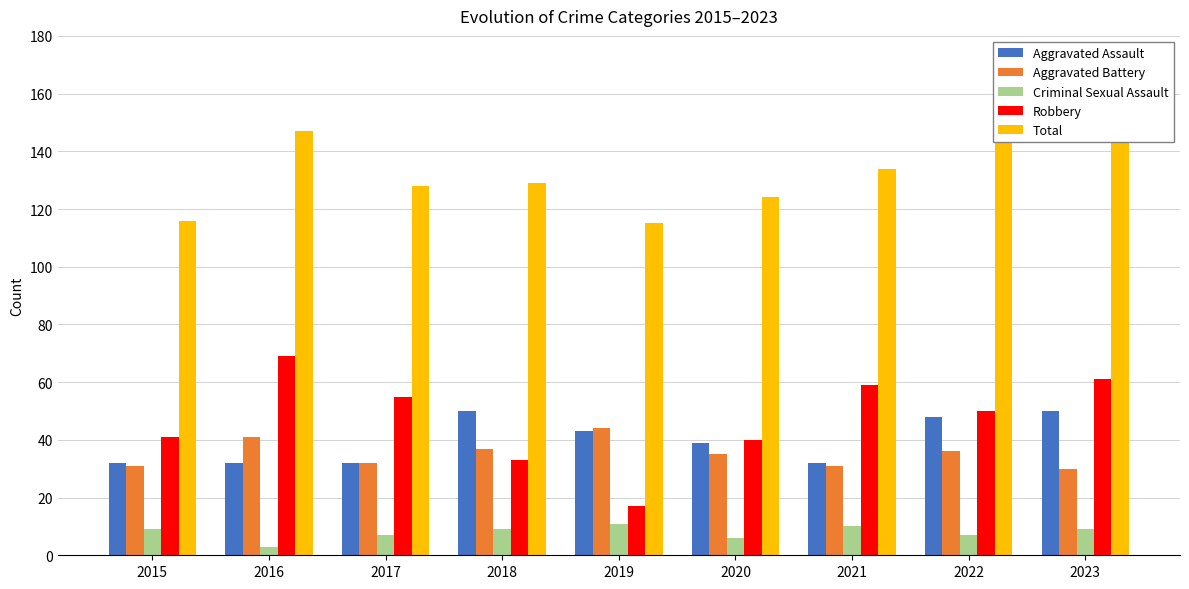

Which series has the largest total across all categories?

Total